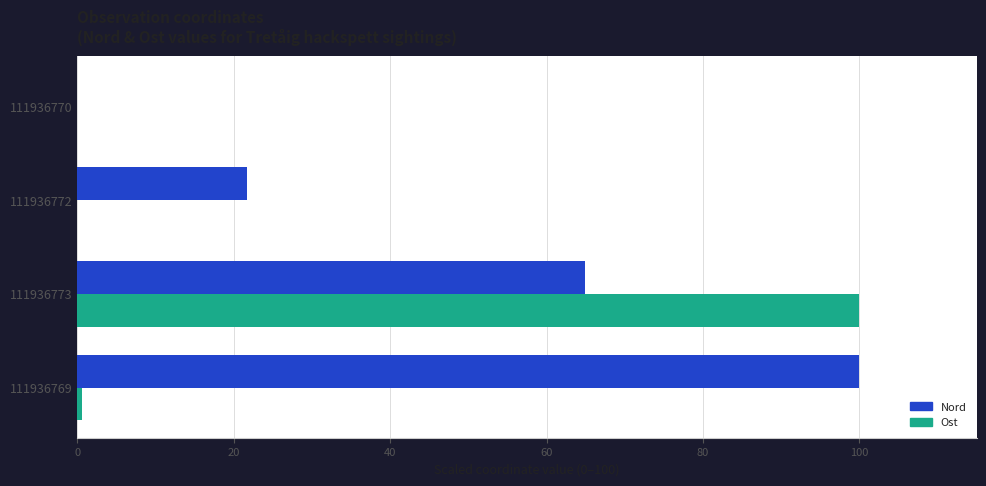

What is the maximum value for Ost?

100.0